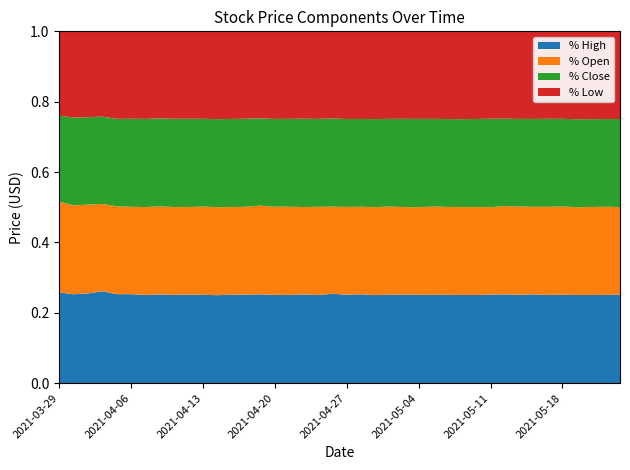

What is the total value across all series at 2021-03-29?

1.0